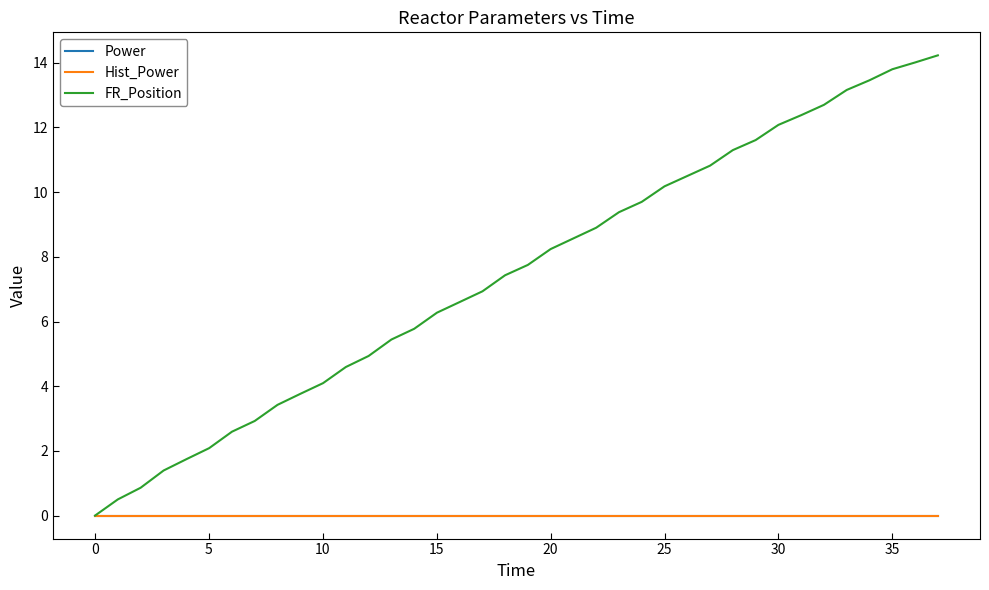

Is this an area chart (filled region under the line)?

No